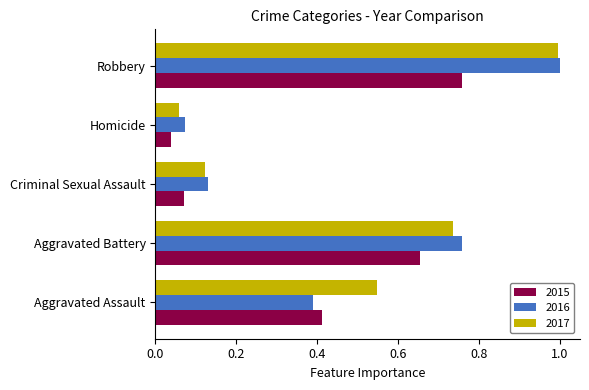

Is the value of 2017 at Homicide greater than the value of 2016 at Homicide?

No